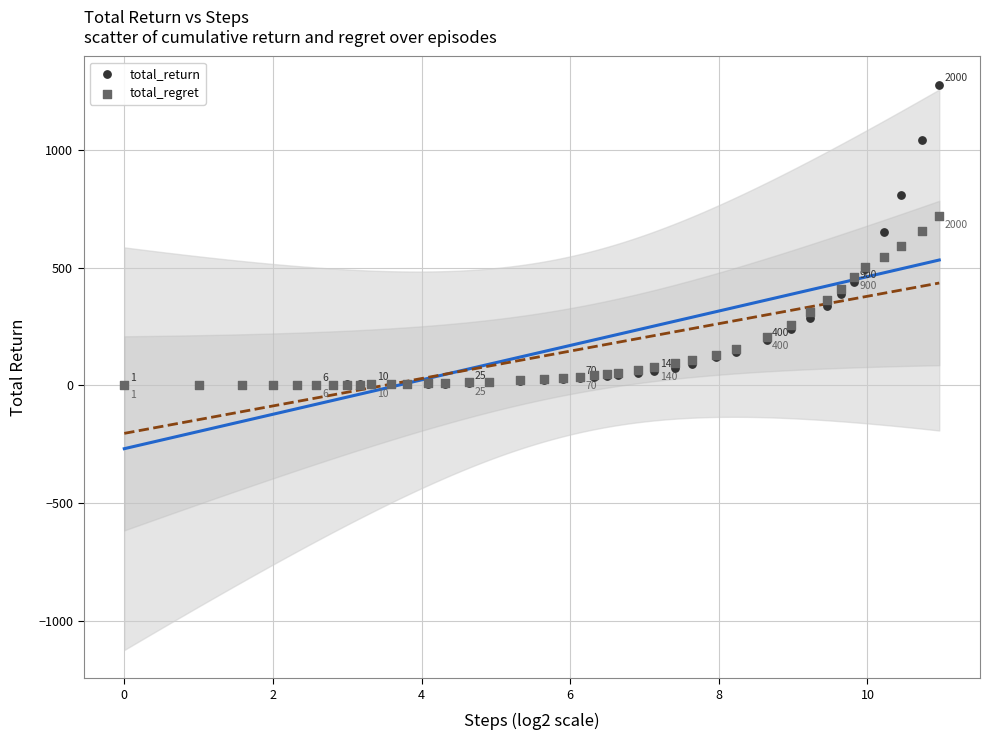

What are all the series names shown in the legend?

total_return, total_regret